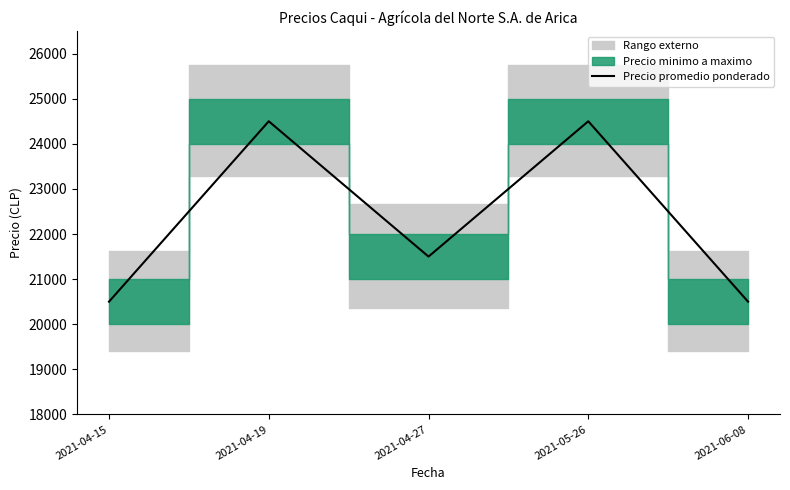

Rank the categories by value from highest to lowest.

2021-04-19, 2021-05-26, 2021-04-27, 2021-04-15, 2021-06-08